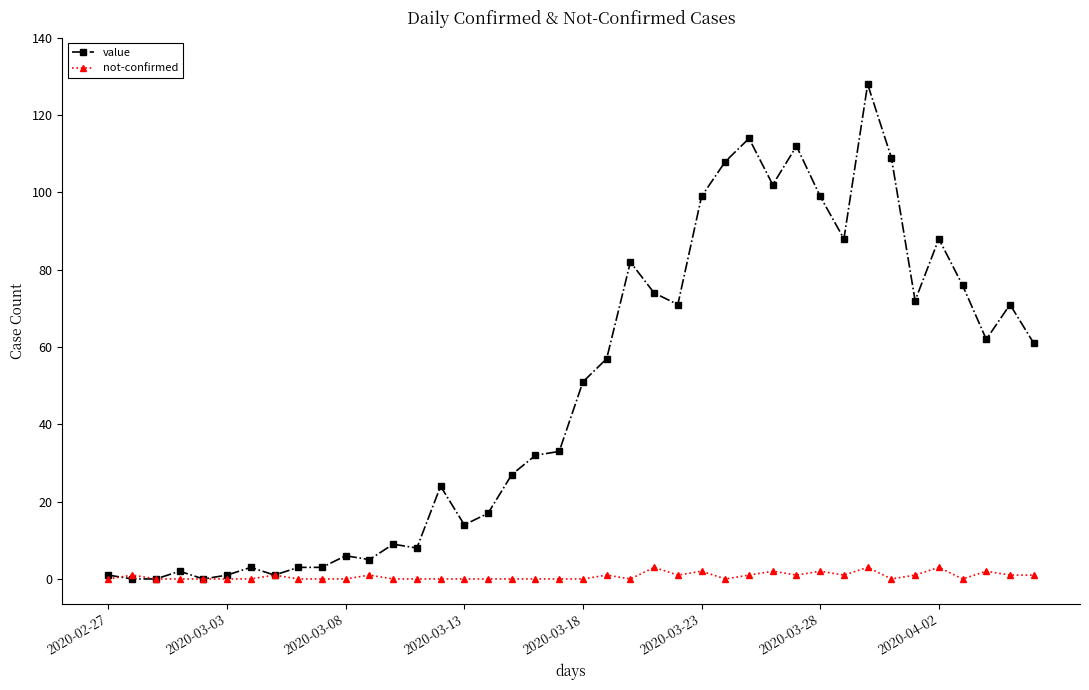

Which series has the largest total across all categories?

value